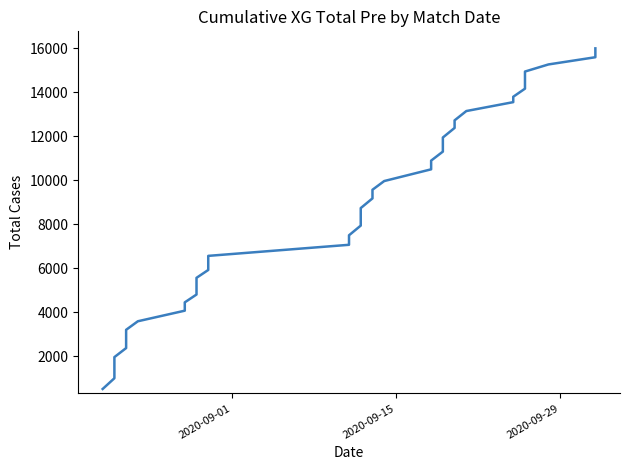

Reading left to right, list all the values displayed in this chart.

509.0	997.1	1460.9	1957.7	2369.3	2786.2	3199.7	3588.8	4069.9	4448.6	4804.7	5179.9	5563.8	5921.6	6321.1	6562.6	7066.3	7498.9	7940.1	8297.9	8735.6	9176.9	9569.4	9965.5	10498.8	10894.8	11304.7	11721.6	11945.7	12381.7	12725.7	13149.5	13554.2	13799.2	14167.4	14547.8	14945.6	15268.7	15597.0	16000.0